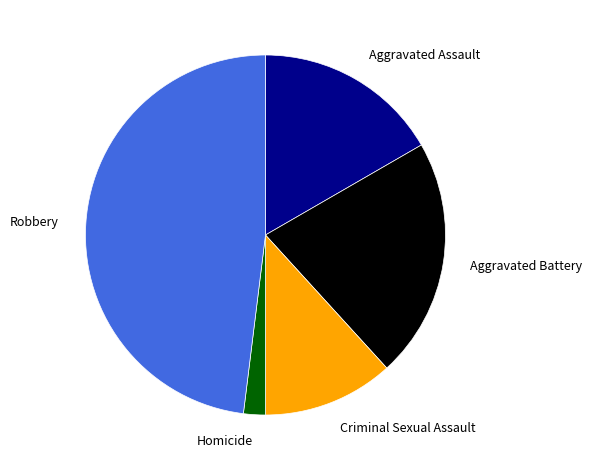

Rank the categories by value from highest to lowest.

Robbery, Aggravated Battery, Aggravated Assault, Criminal Sexual Assault, Homicide